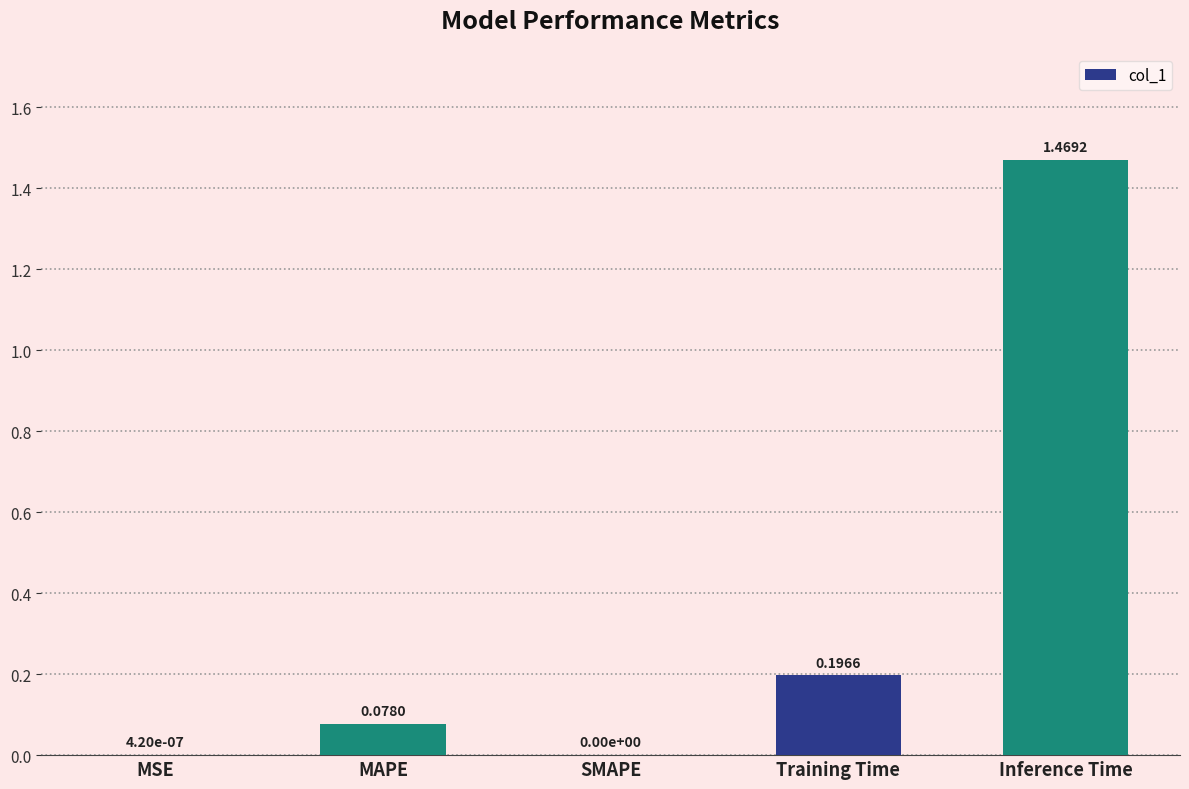

What is the sum of all values?

1.7